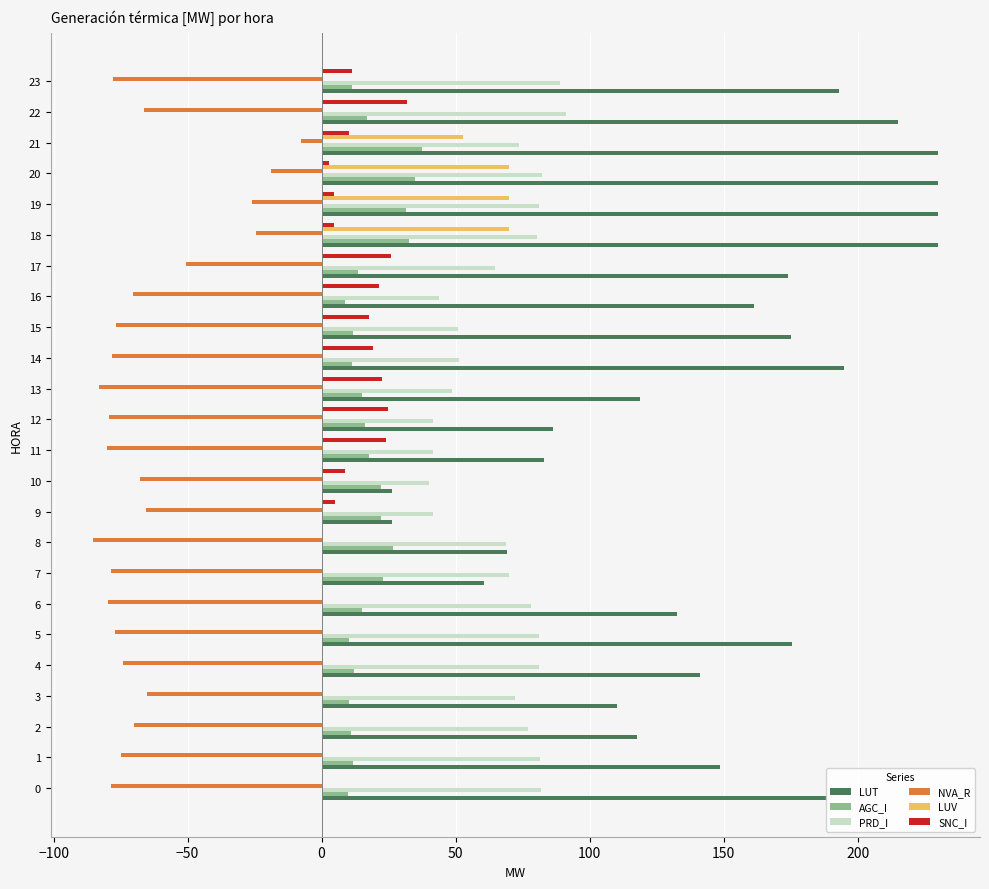

What is the sum of all LUV values?

262.9